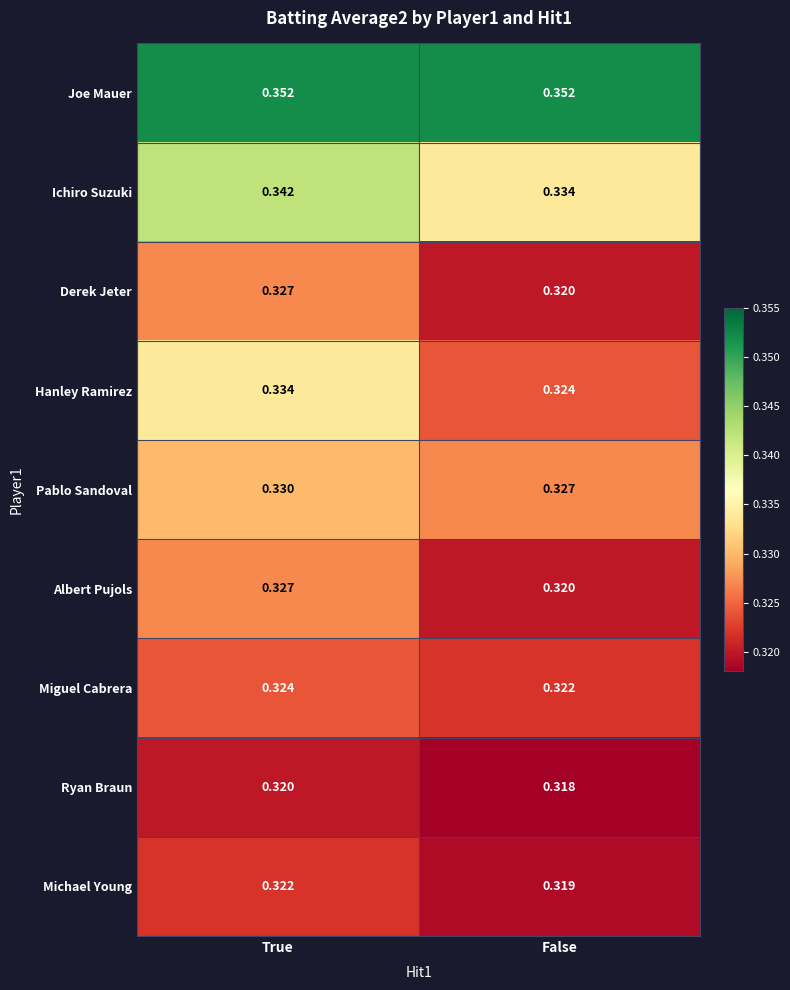

Which series changed the most between True and False?

Hanley Ramirez